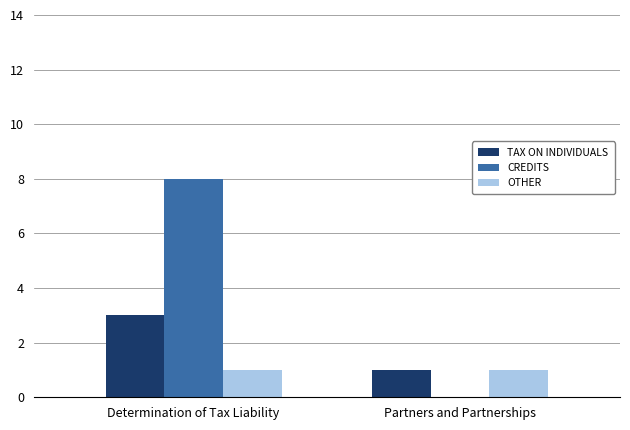

What are all the series names shown in the legend?

TAX ON INDIVIDUALS, CREDITS, OTHER